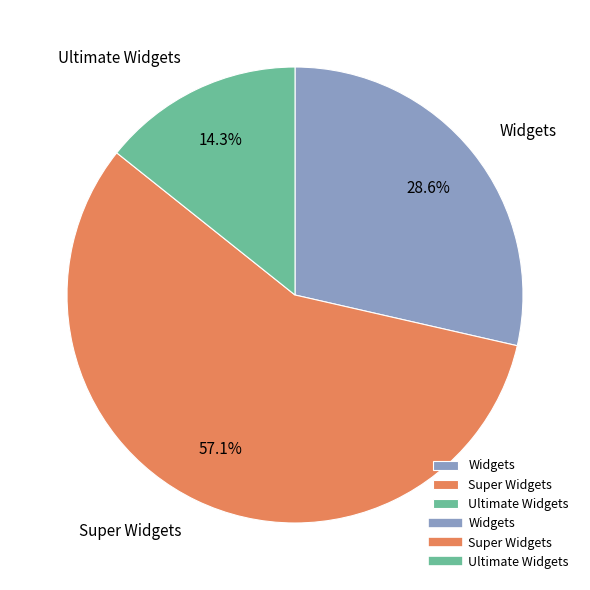

True or false: Widgets accounts for 23% of the total.

False